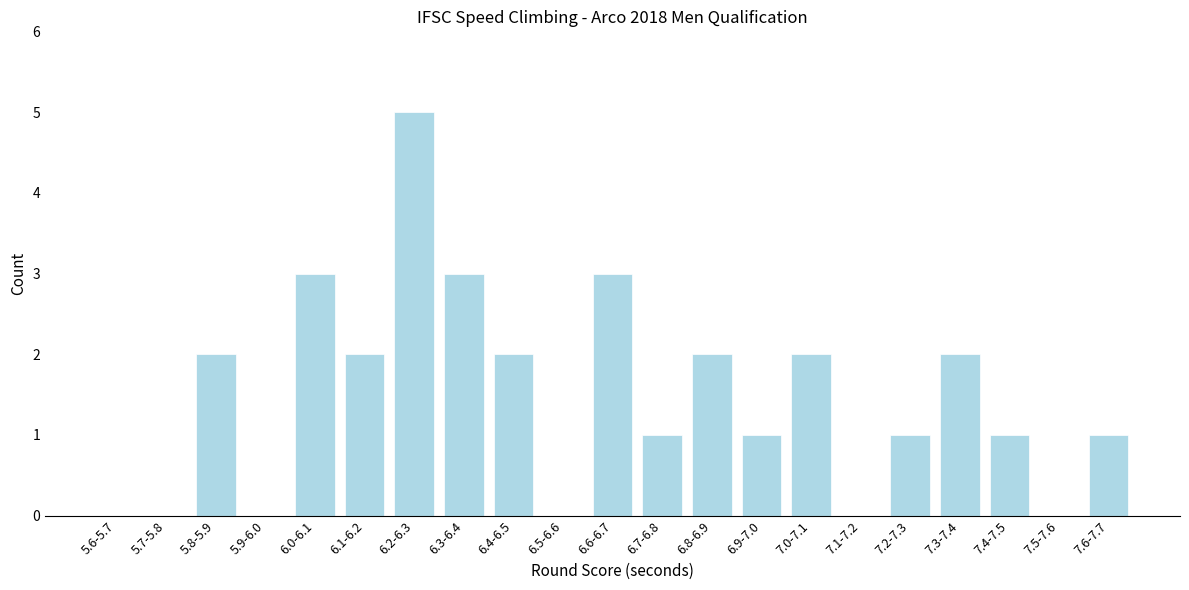

Reading left to right, what are all the values shown in this chart?

5.6-5.7=0	5.7-5.8=0	5.8-5.9=2	5.9-6.0=0	6.0-6.1=3	6.1-6.2=2	6.2-6.3=5	6.3-6.4=3	6.4-6.5=2	6.5-6.6=0	6.6-6.7=3	6.7-6.8=1	6.8-6.9=2	6.9-7.0=1	7.0-7.1=2	7.1-7.2=0	7.2-7.3=1	7.3-7.4=2	7.4-7.5=1	7.5-7.6=0	7.6-7.7=1